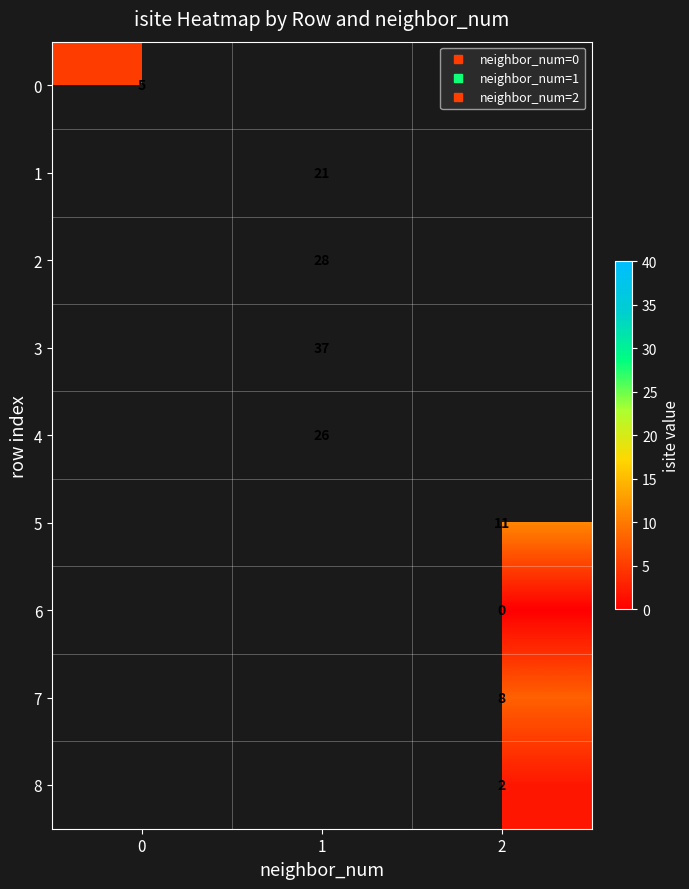

At how many categories does at least one series exceed 21?

1